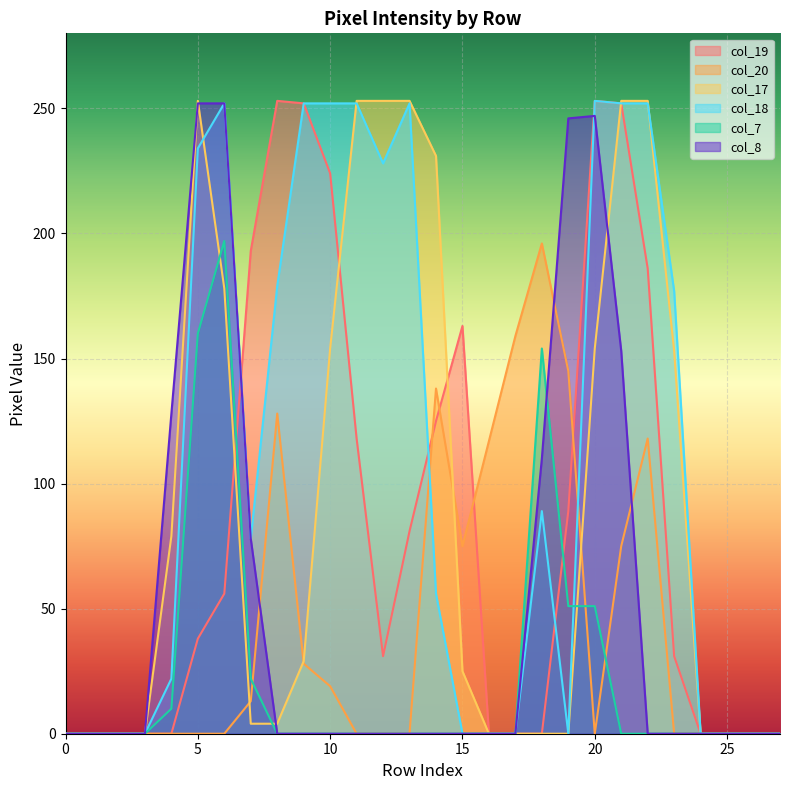

Where is col_7 nearest to the value 98?

19